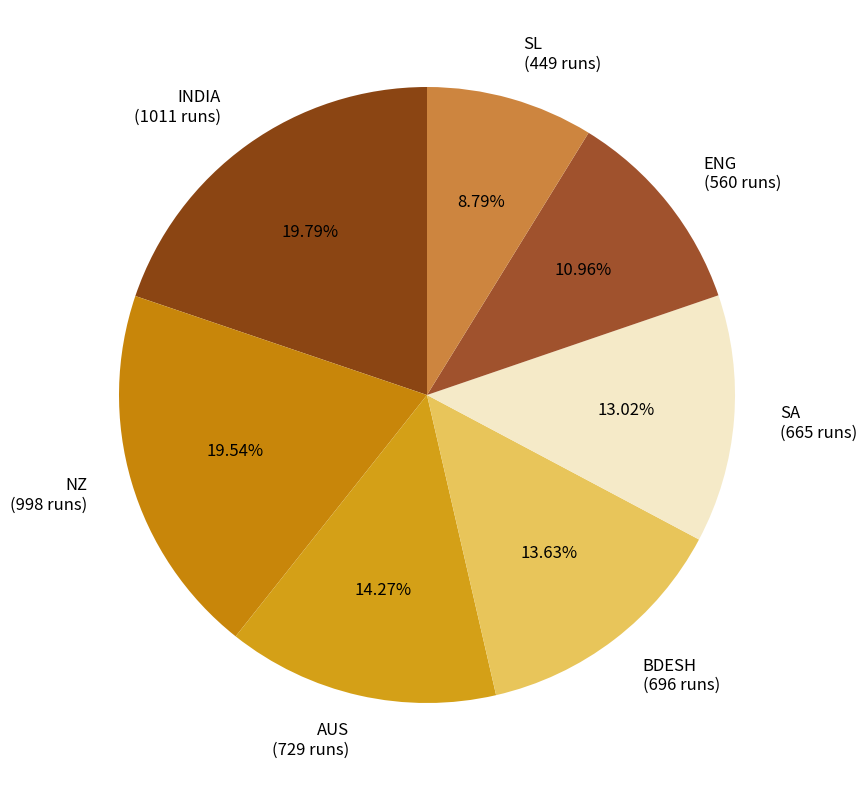

Is there a majority slice in this chart?

No